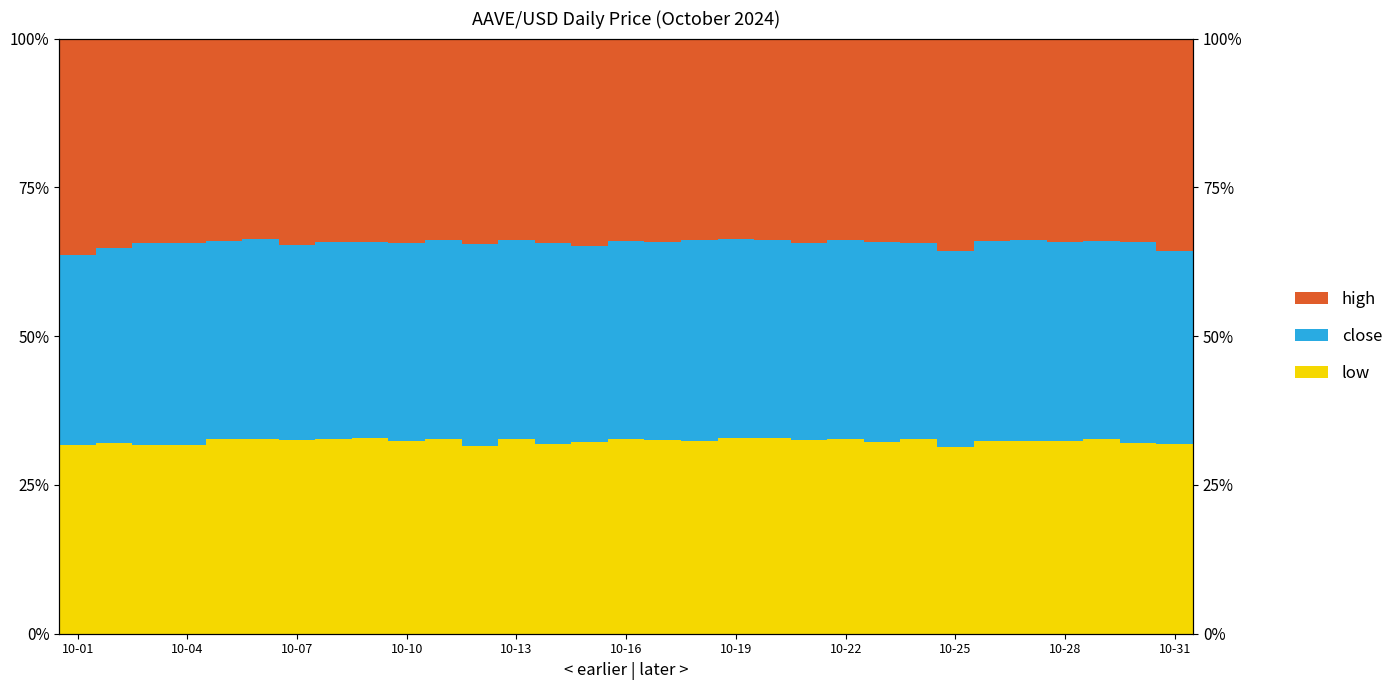

Count the number of data series in this chart.

3